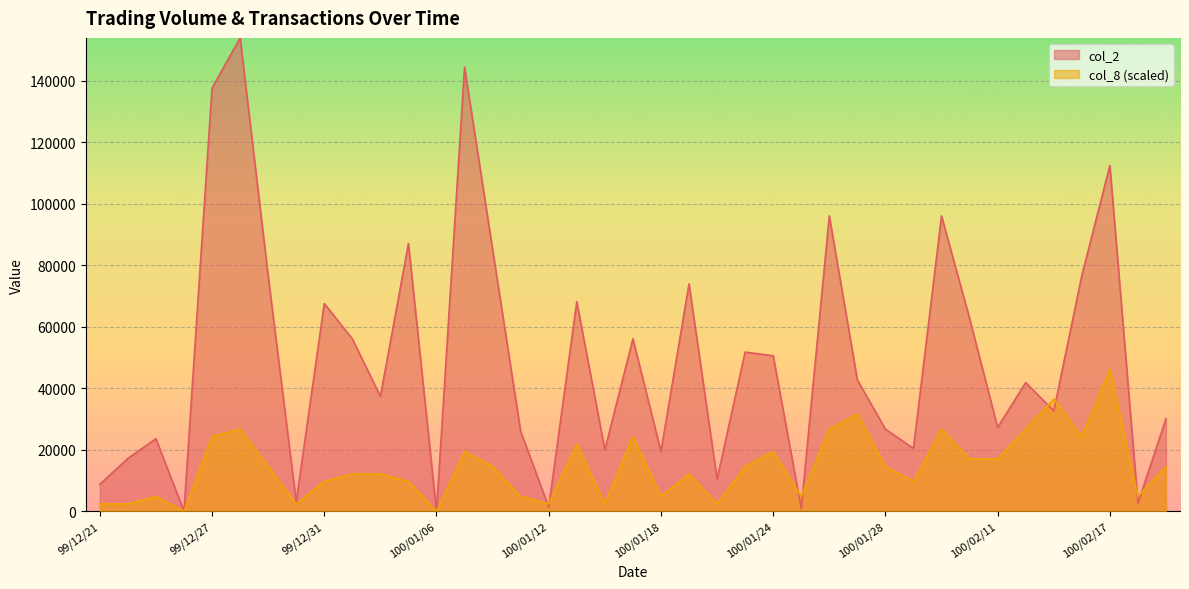

At how many categories does at least one series exceed 136679?

3